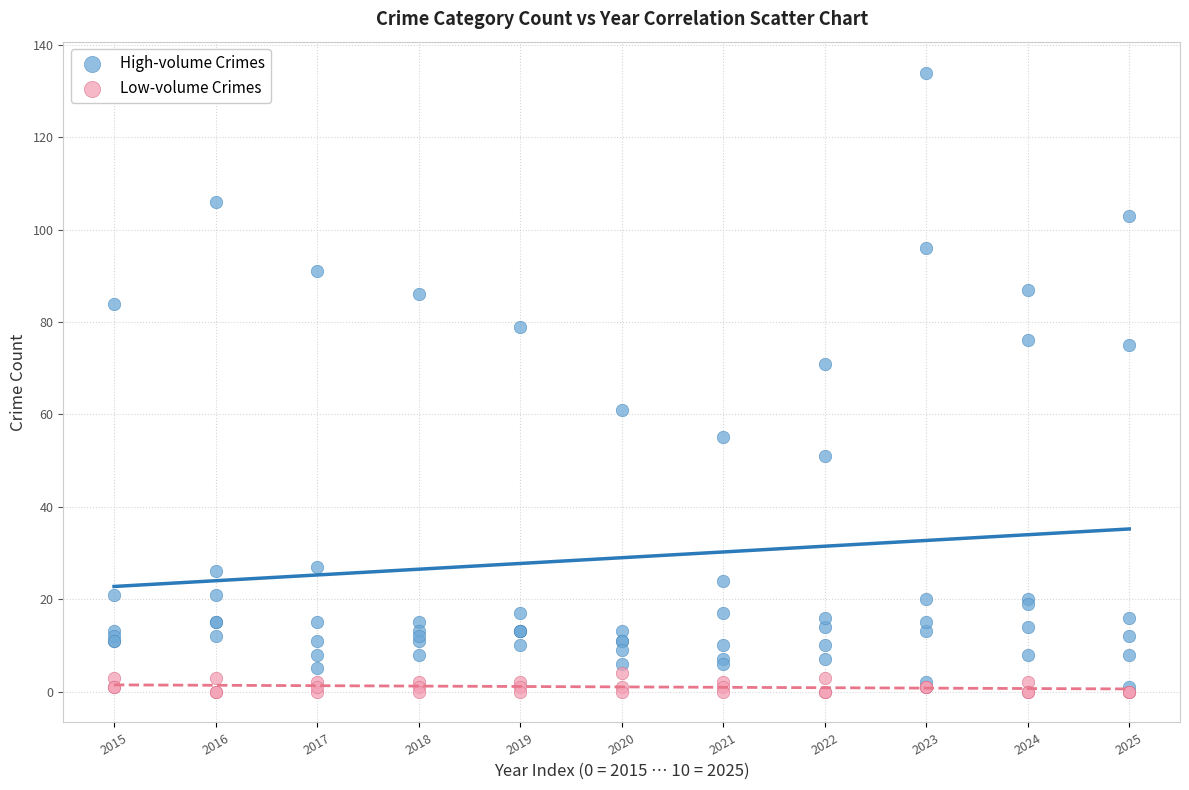

Which series contains the highest Y value?

High-volume Crimes